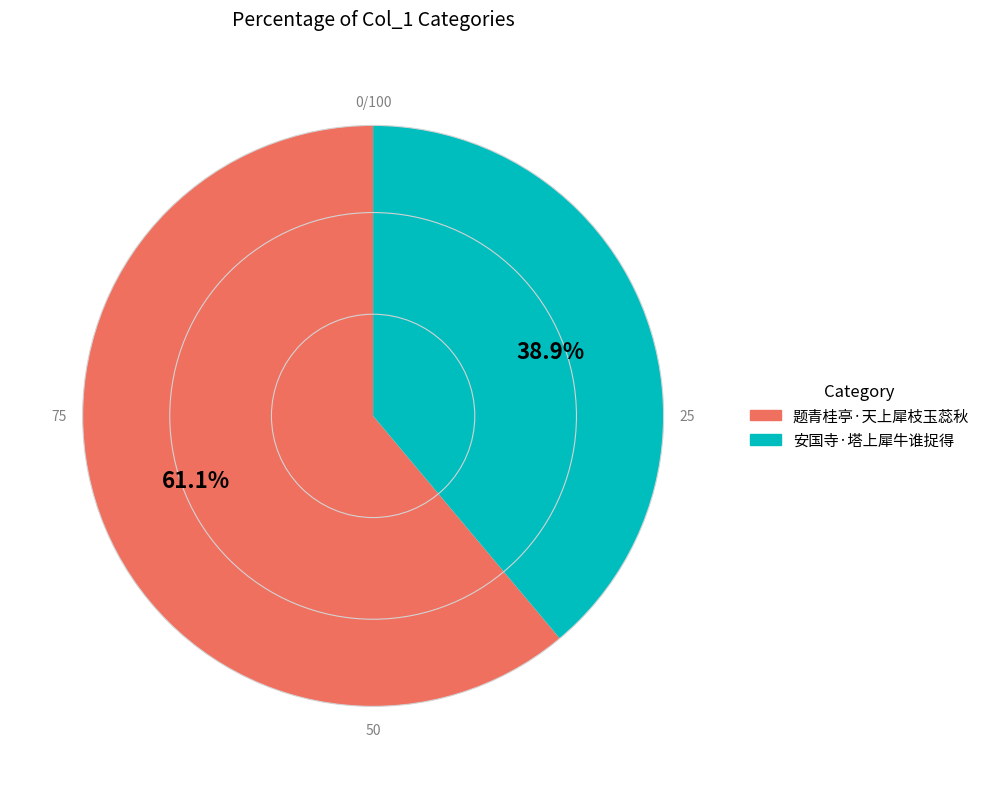

The 题青桂亭·天上犀枝玉蕊秋 slice represents 61% of the pie. True or false?

True